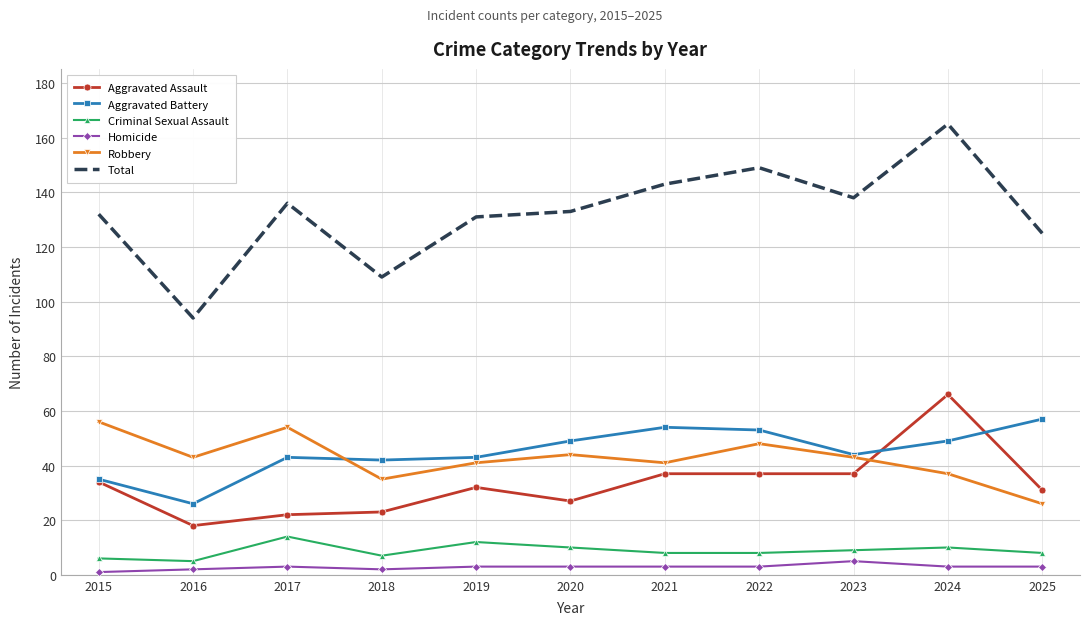

Which series has the largest range (max minus min)?

Total